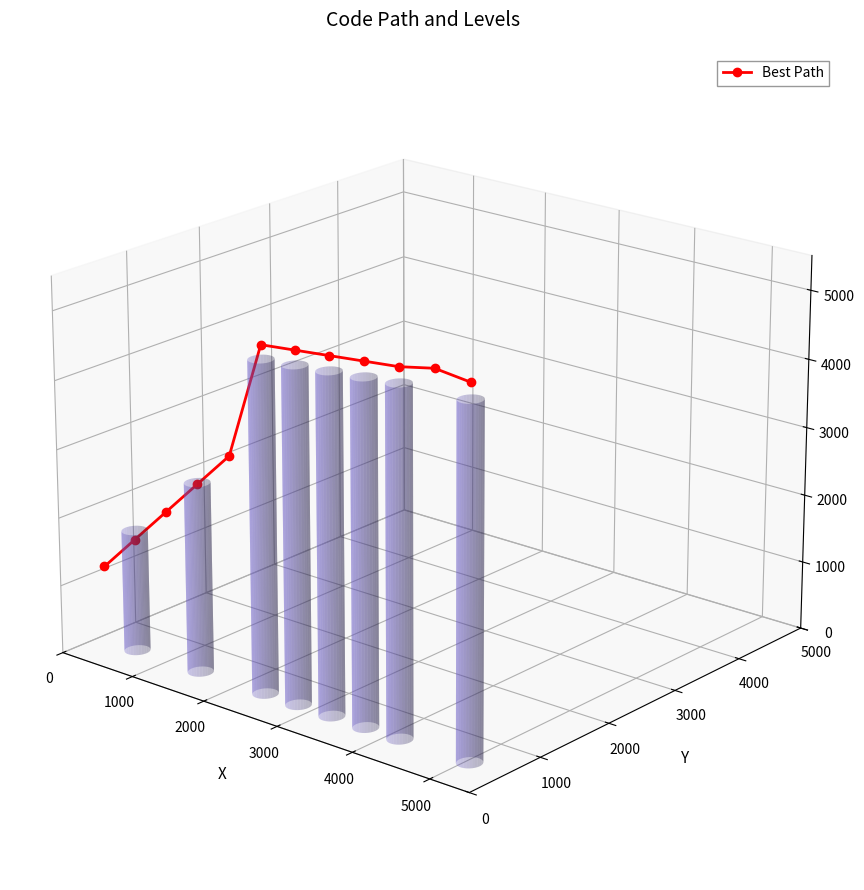

Which label corresponds to the largest value in the chart?

5000